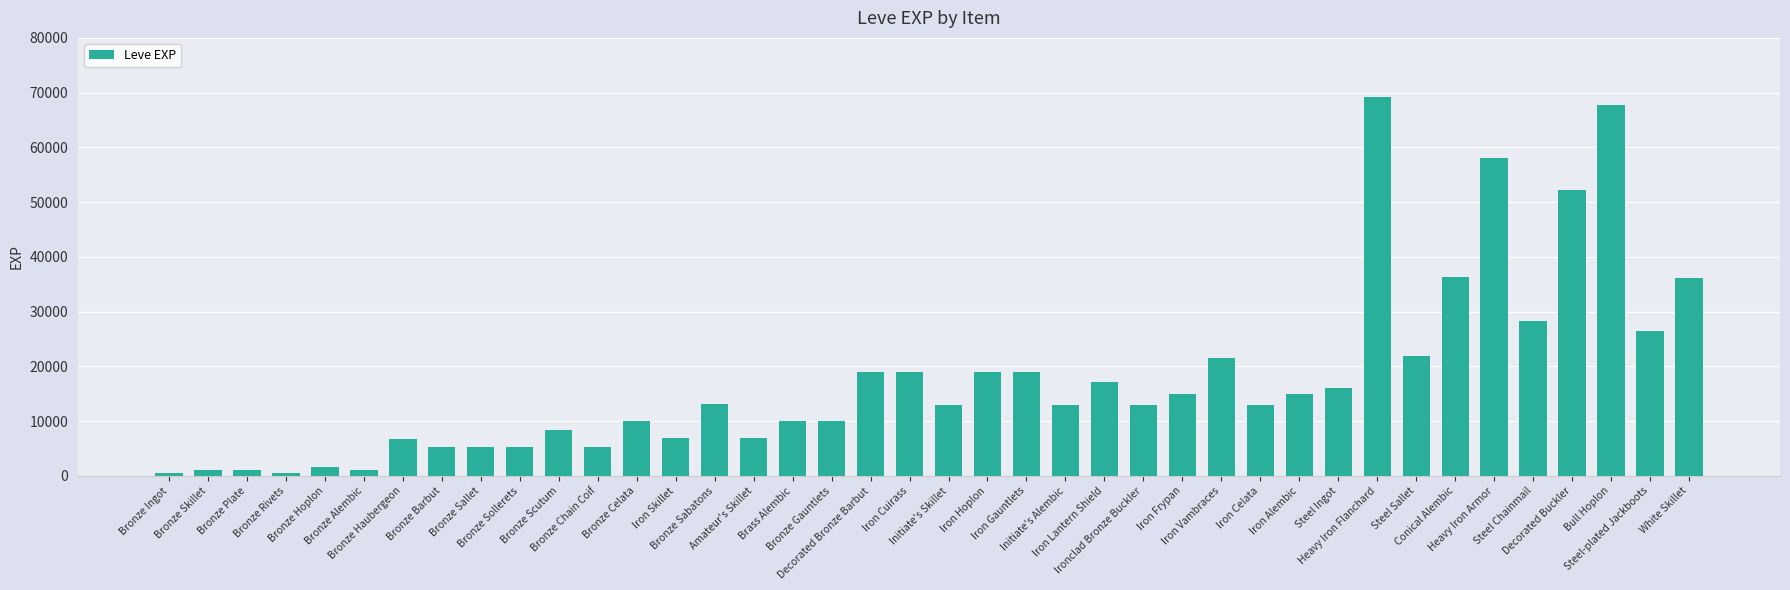

What is the label of the 12th bar from the right?

Iron Celata